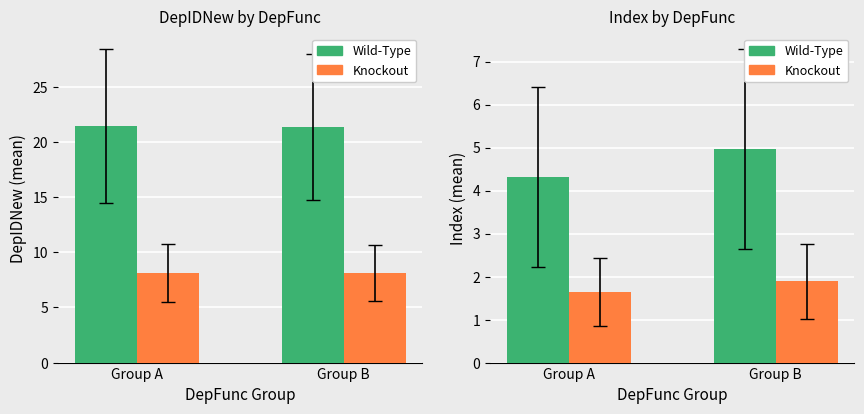

At which category is the sum across all series the highest?

Group B